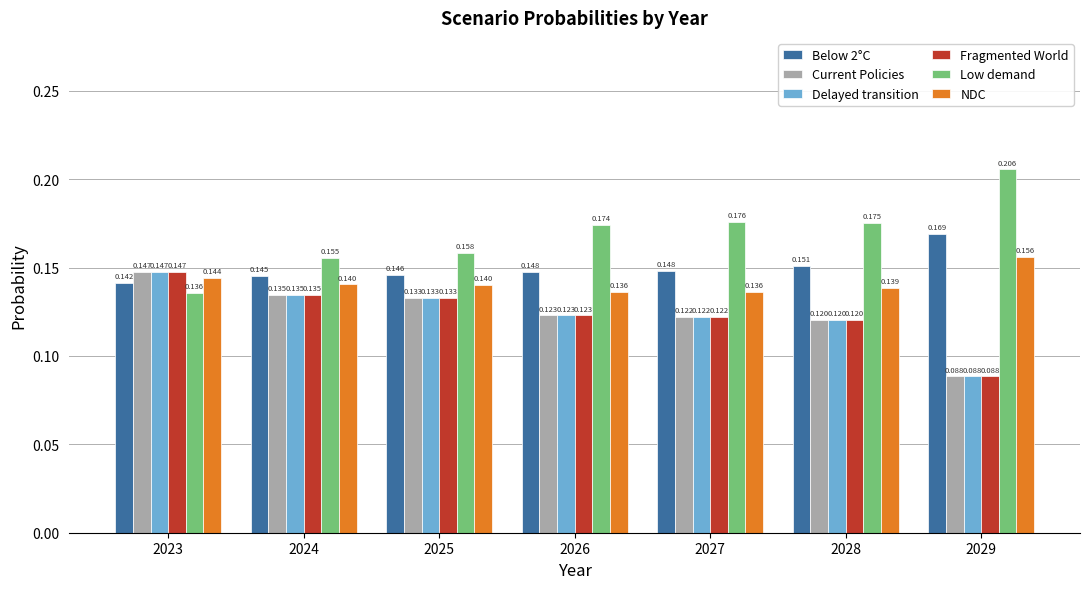

Is the value of NDC at 2024 greater than the value of Below 2°C at 2025?

No